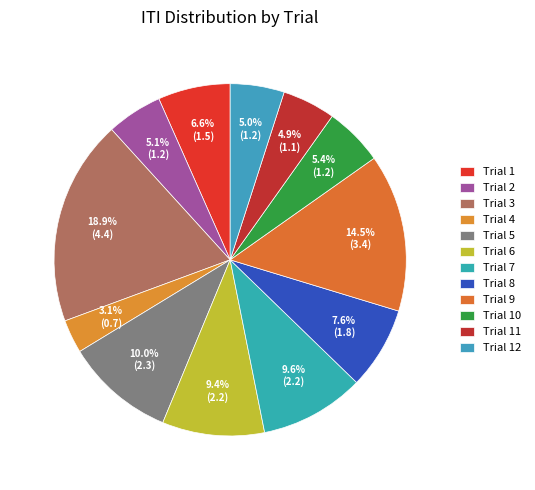

How many segments does this pie chart have?

12